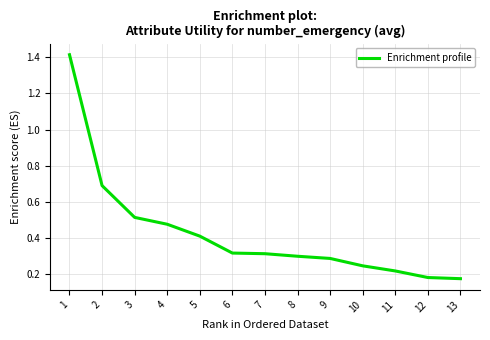

What is the change in value from 2 to 6?

-0.4